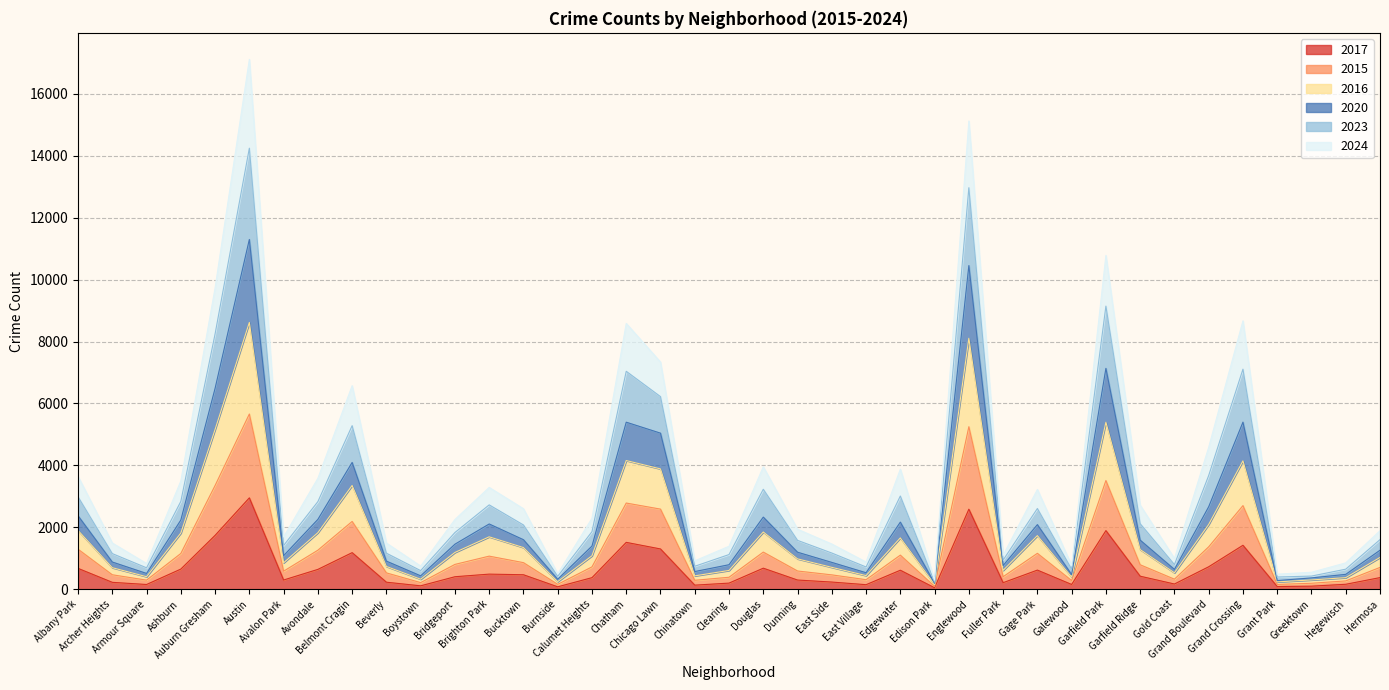

List the series in order of their peak value, highest first.

2023, 2024, 2020, 2016, 2015, 2017